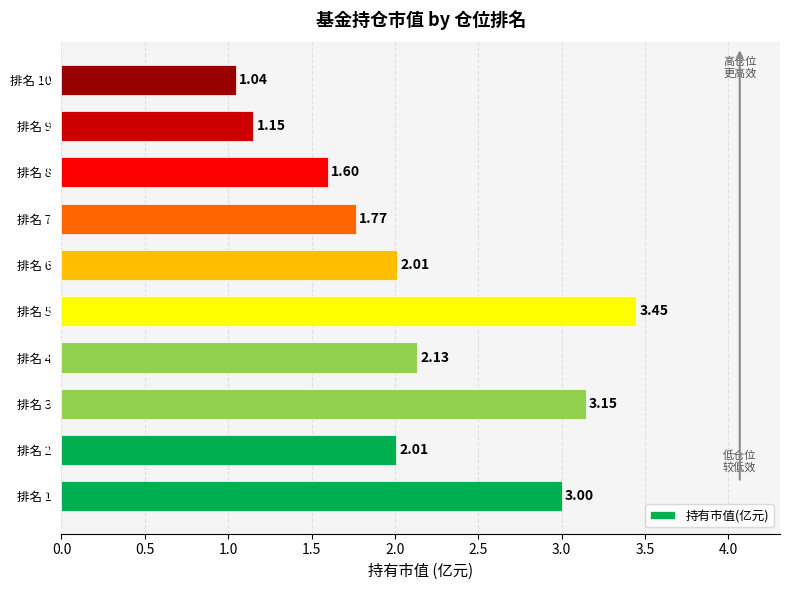

Between 排名 10 and 排名 3, which is larger?

排名 3